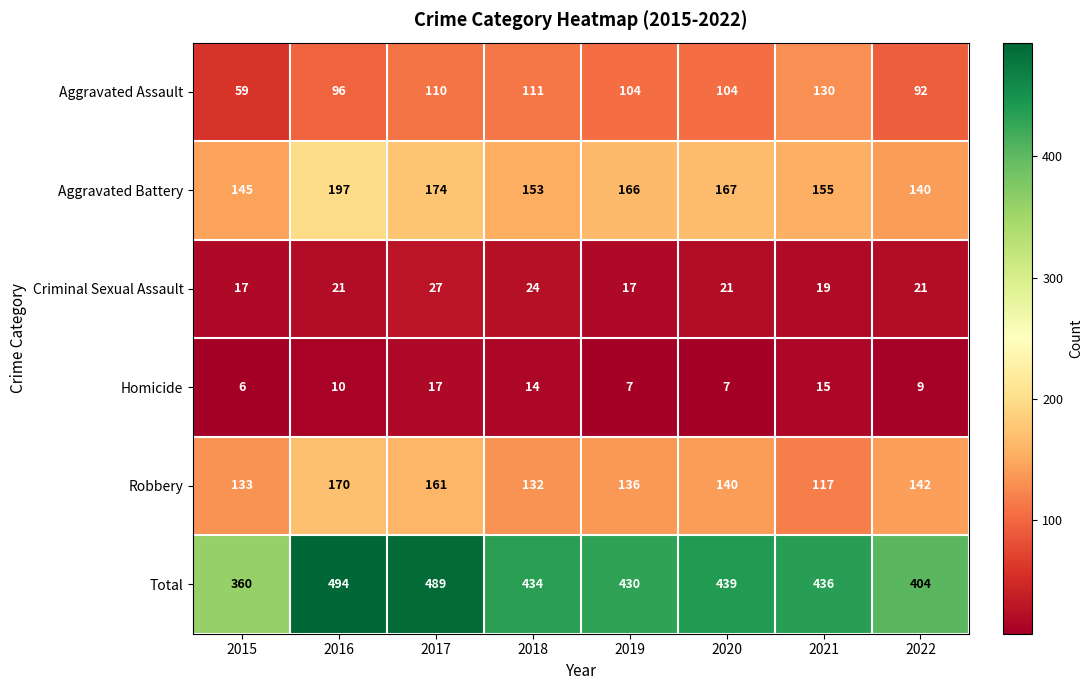

At how many categories does at least one series exceed 117?

8